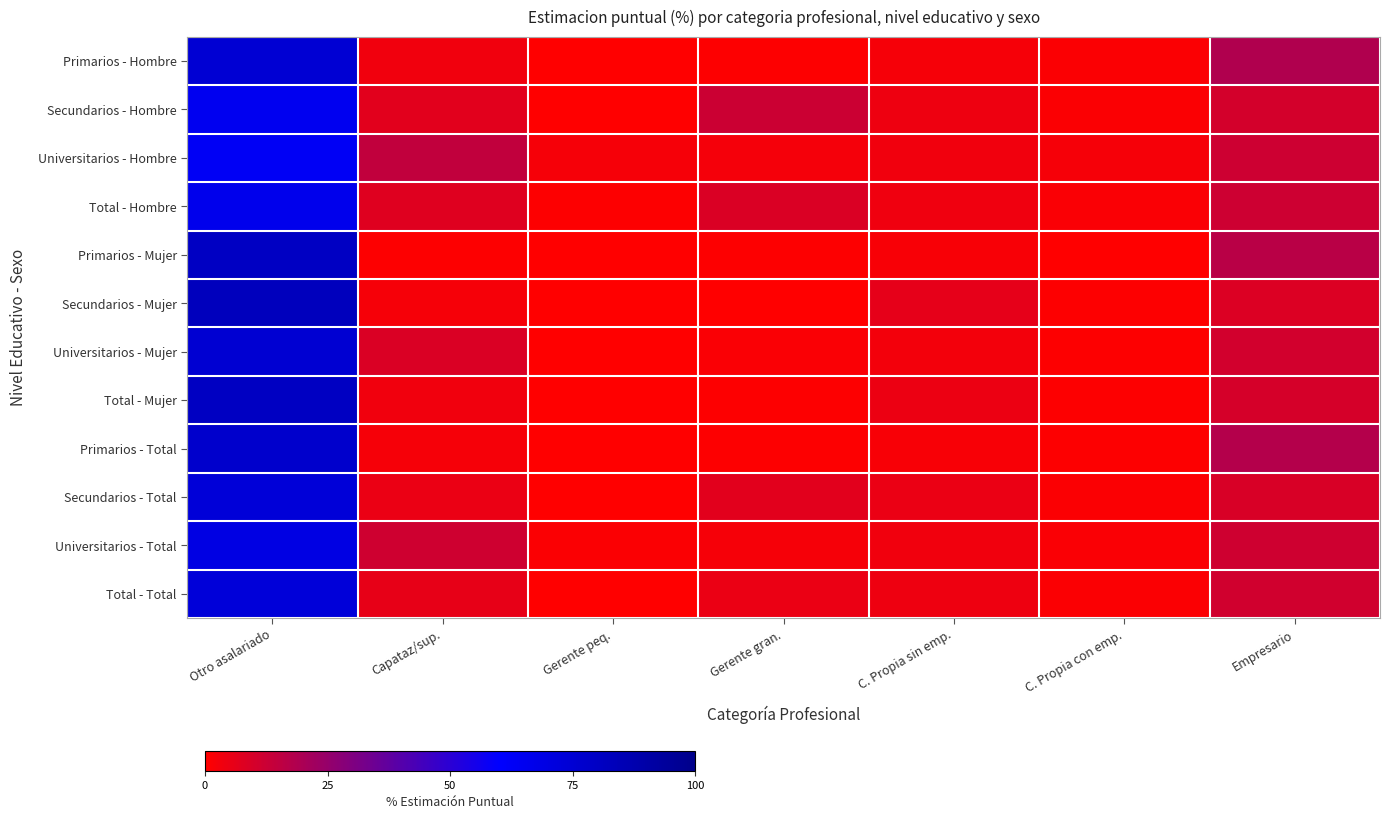

List the series in order of their peak value, lowest first.

Universitarios - Hombre, Secundarios - Hombre, Total - Hombre, Universitarios - Total, Total - Total, Secundarios - Total, Primarios - Hombre, Universitarios - Mujer, Primarios - Total, Primarios - Mujer, Total - Mujer, Secundarios - Mujer